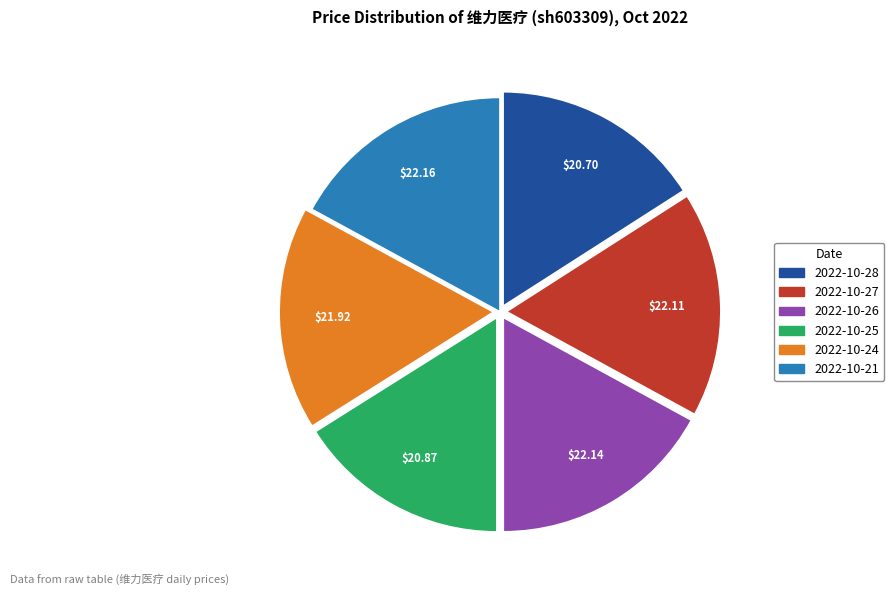

Do 2022-10-25 and 2022-10-24 together represent more than half of the pie?

No